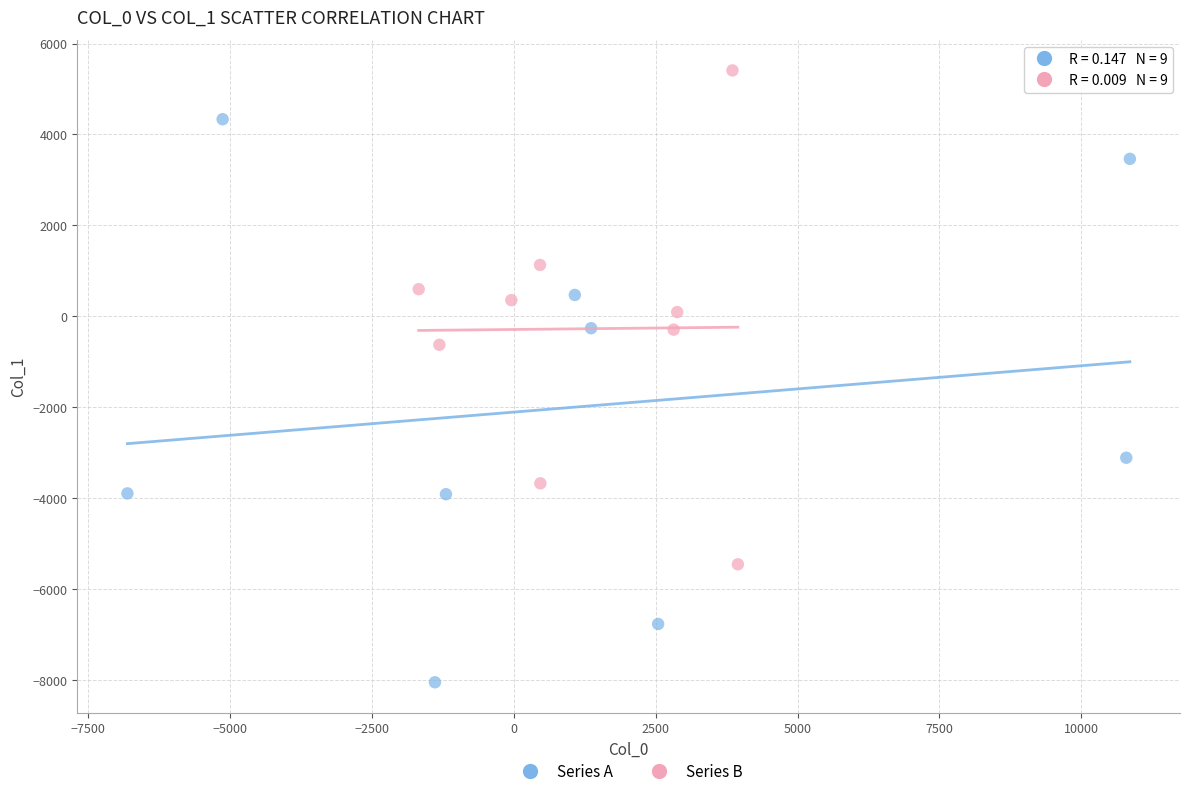

Which series has the largest Y range (max minus min)?

Series A